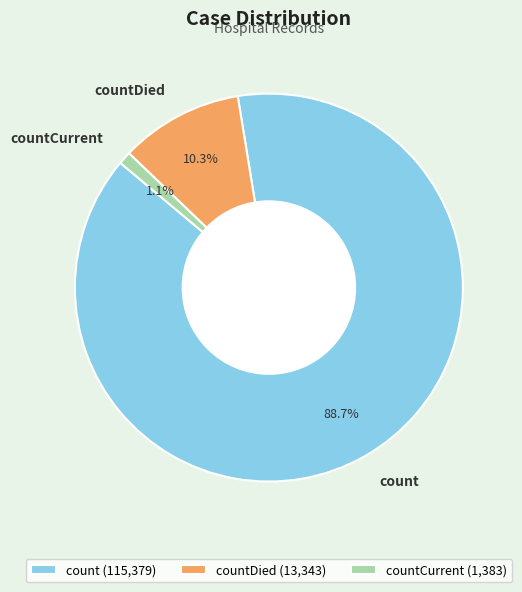

What is the largest slice in the pie chart?

count (115,379)